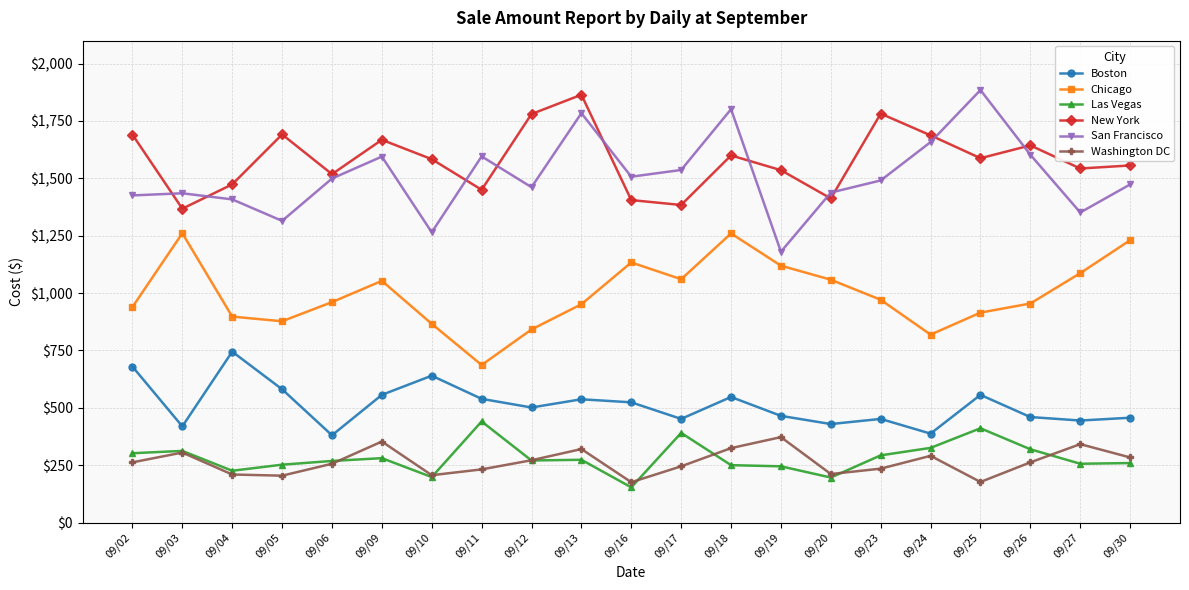

True or false: New York and Chicago intersect in this chart.

False